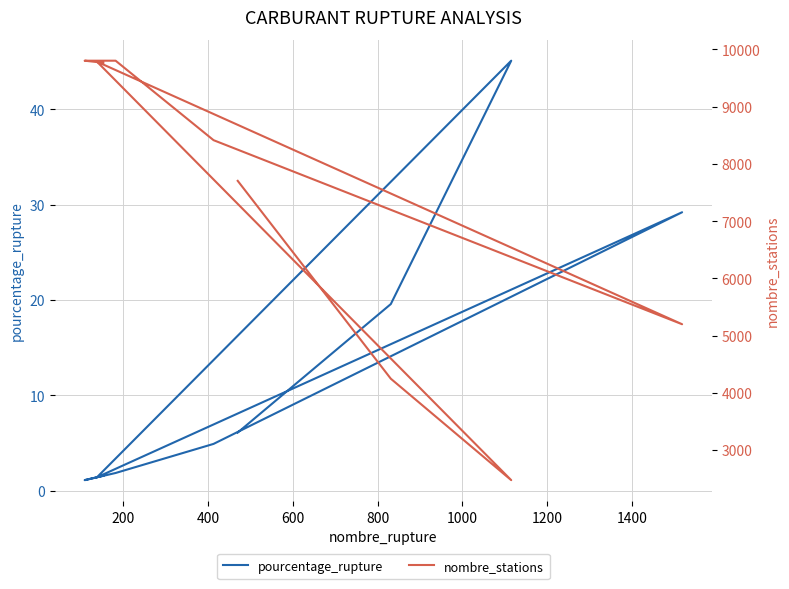

How many lines are shown in the chart?

2